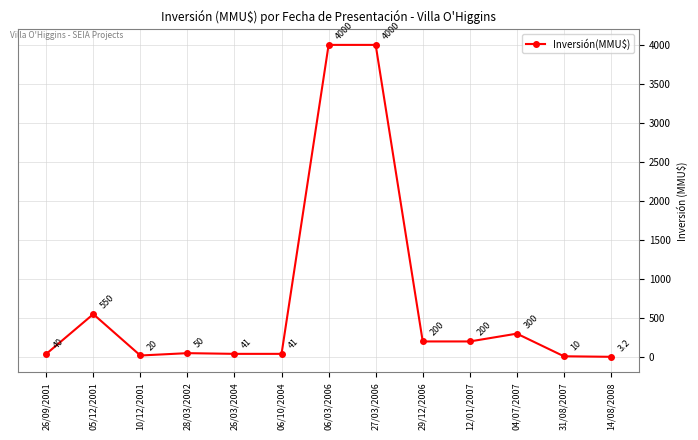

Where is the first local minimum?

10/12/2001